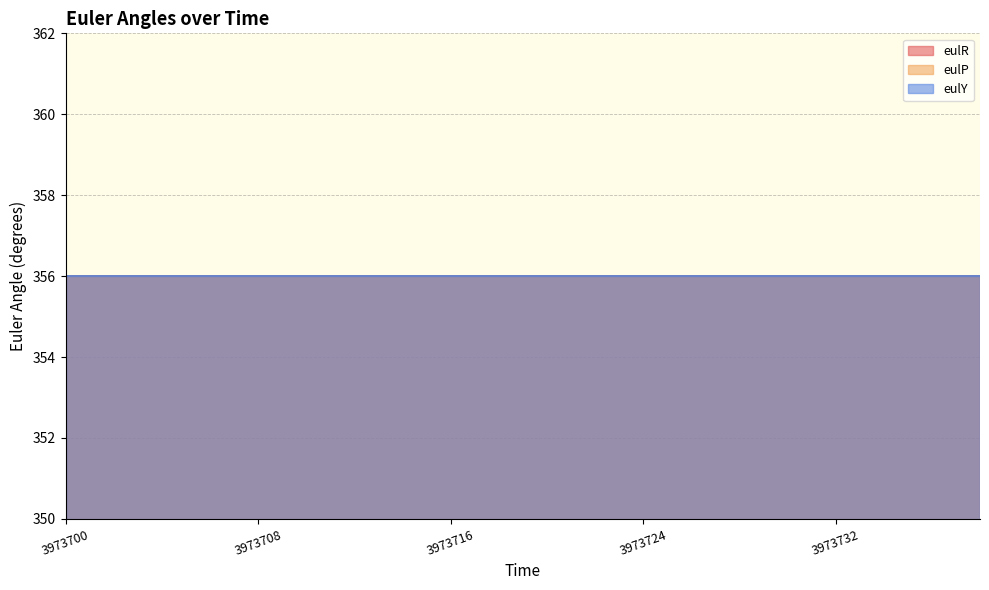

Where is eulP nearest to the value 356?

3973700